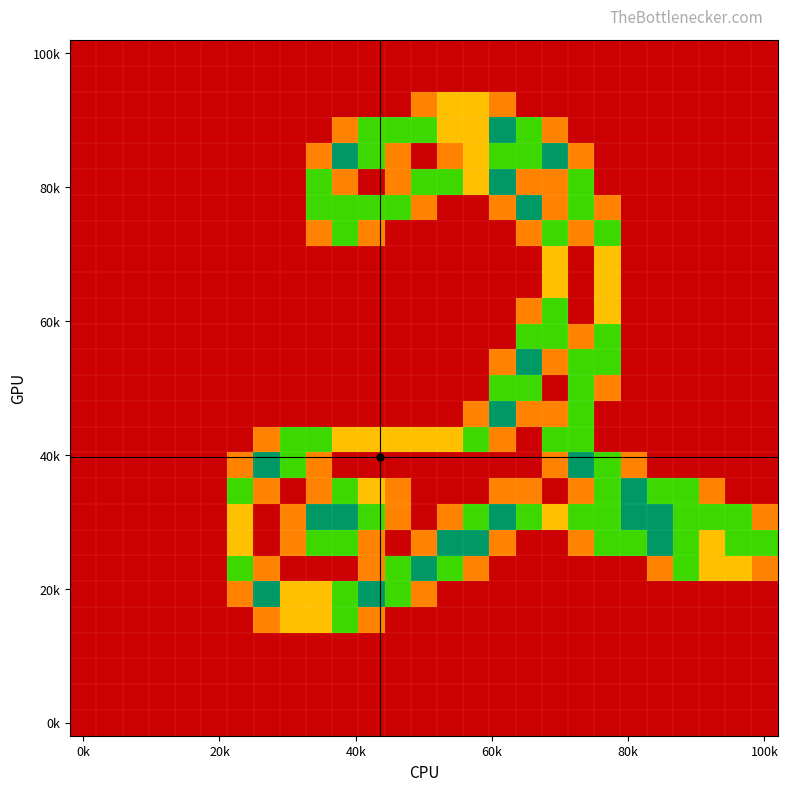

At which category does the chart reach its minimum across all series?

0k